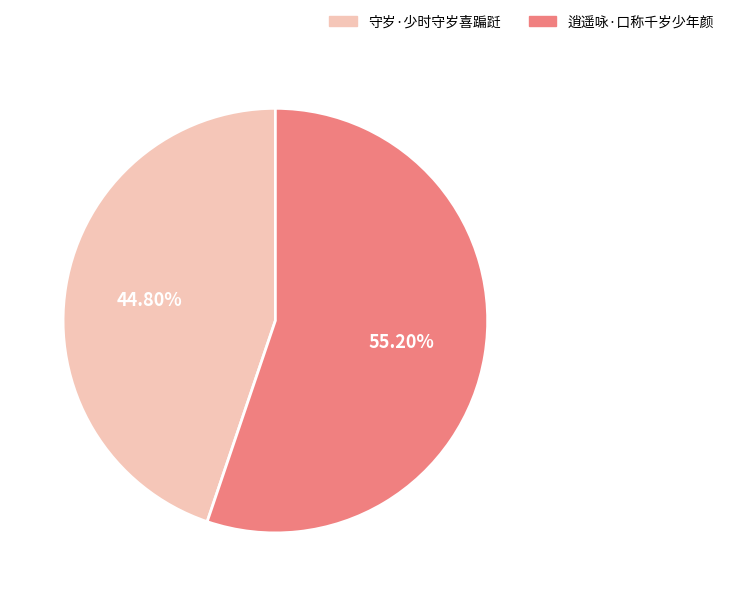

What percentage is the 守岁·少时守岁喜蹁跹 slice, to the nearest percent?

45%